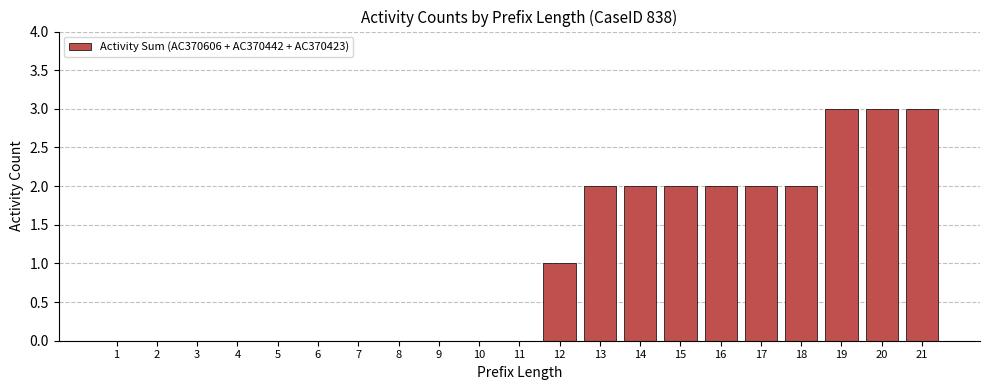

What is the approximate value at 19?

3